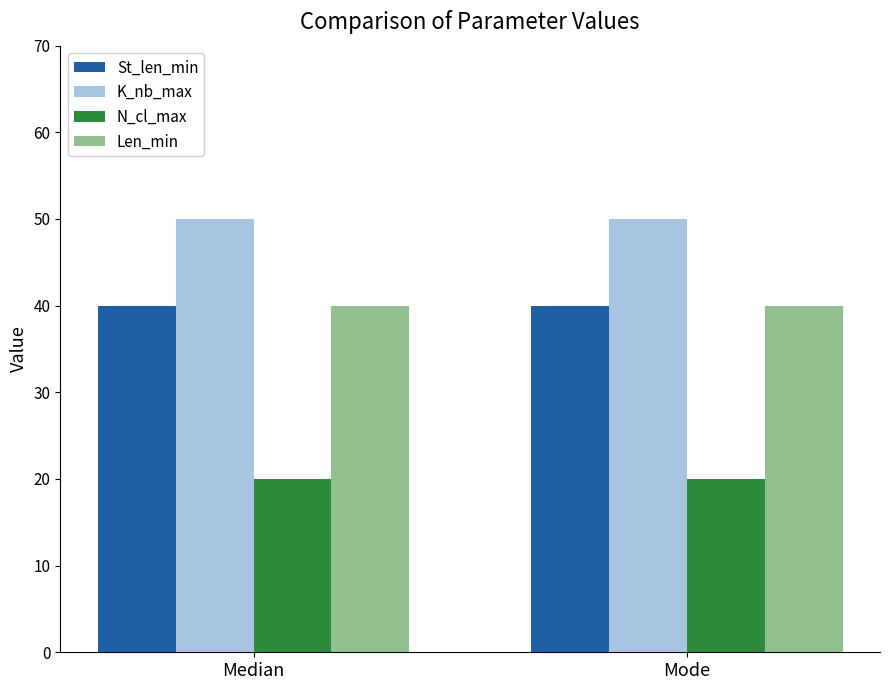

What is the sum of all K_nb_max values?

100